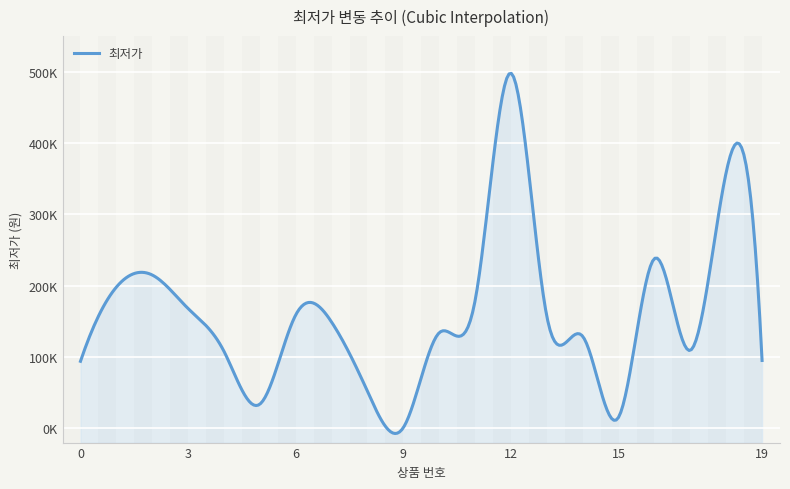

What is the approximate value at 1, to the nearest 100?

198000